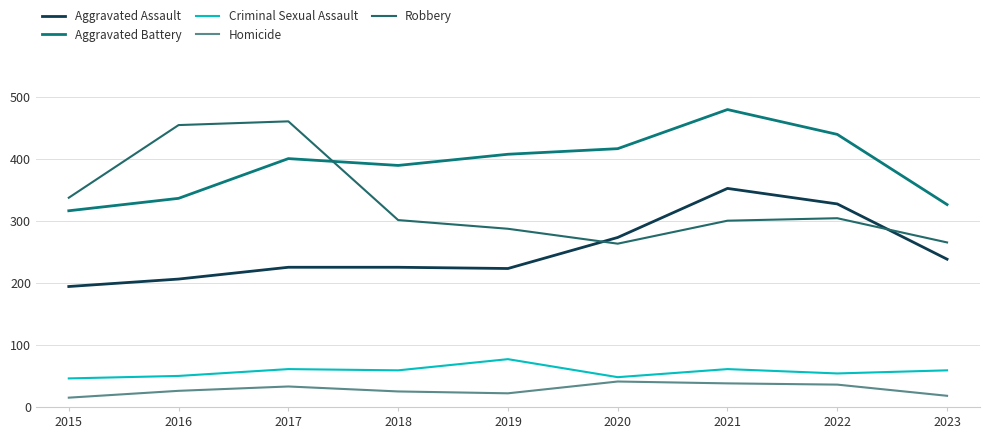

At how many categories does at least one series exceed 15?

9